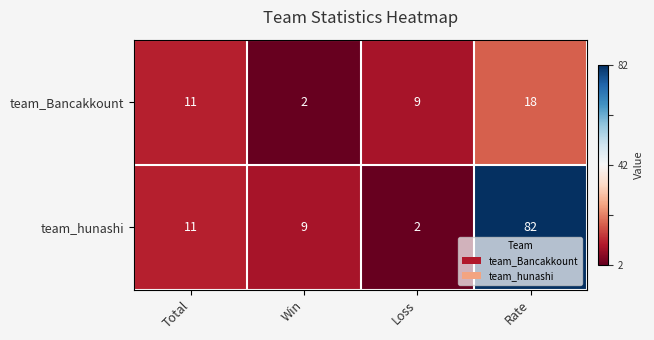

Which series has the widest spread of values?

team_hunashi